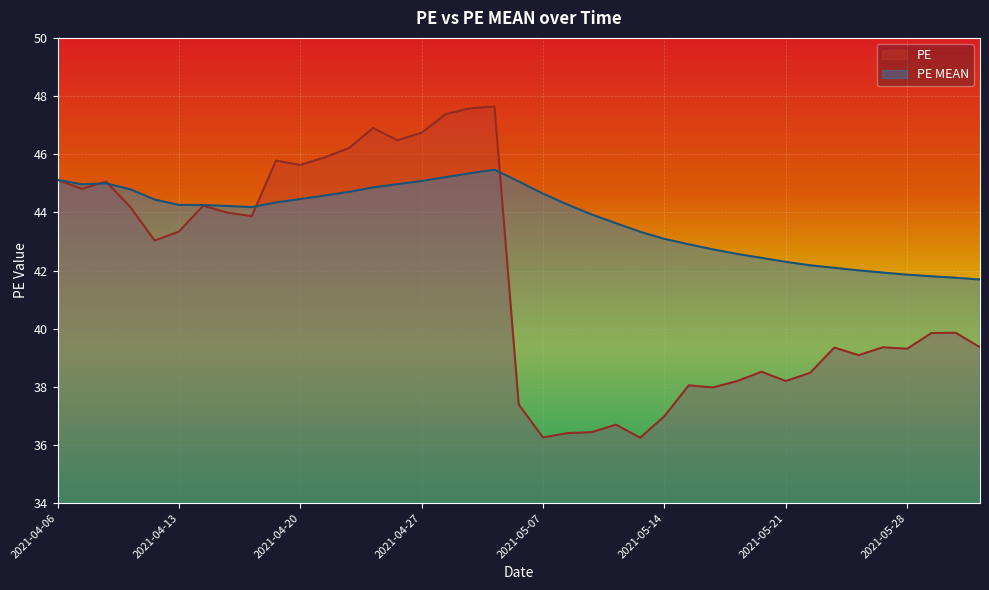

Where is PE nearest to the value 41?

2021-06-01